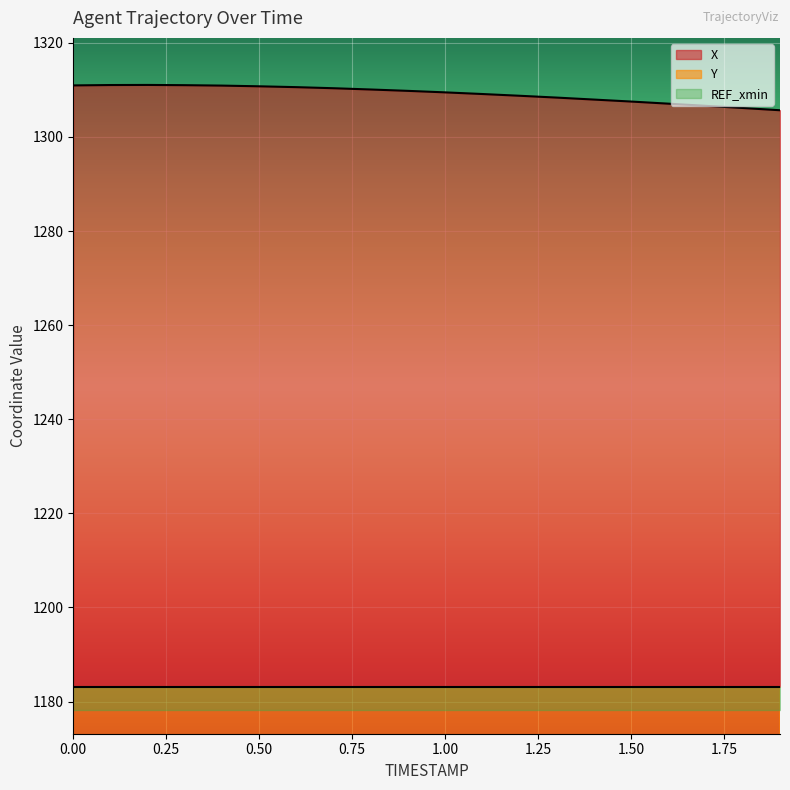

At how many categories does at least one series exceed 829?

20